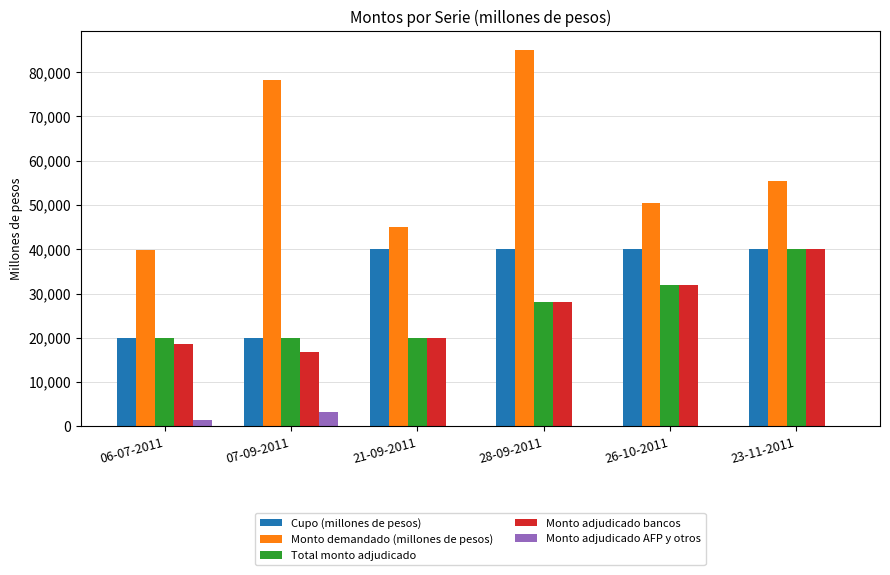

The Cupo (millones de pesos) series shows 9978 at 28-09-2011. True or false?

False